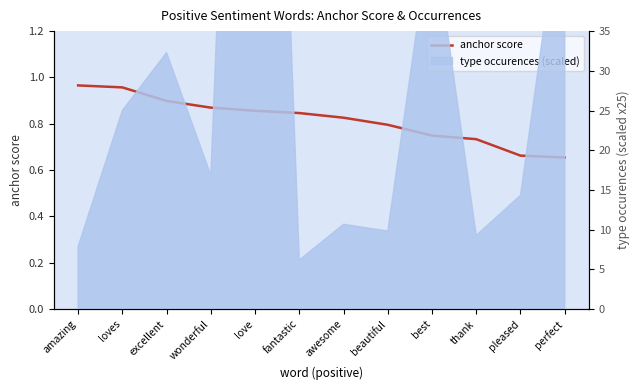

Read the value at beautiful.

0.8